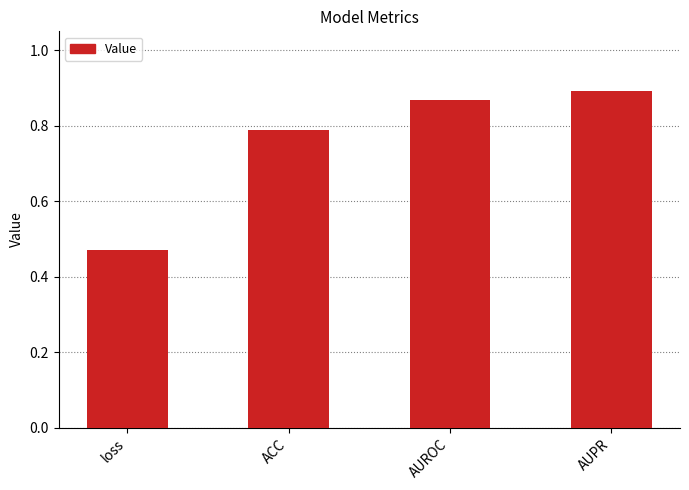

Are the bars horizontal?

No